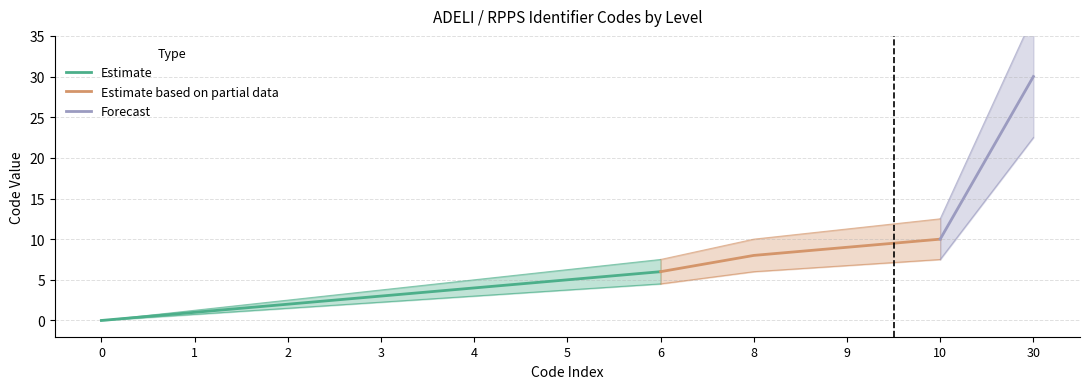

What is the sum of all values?

78